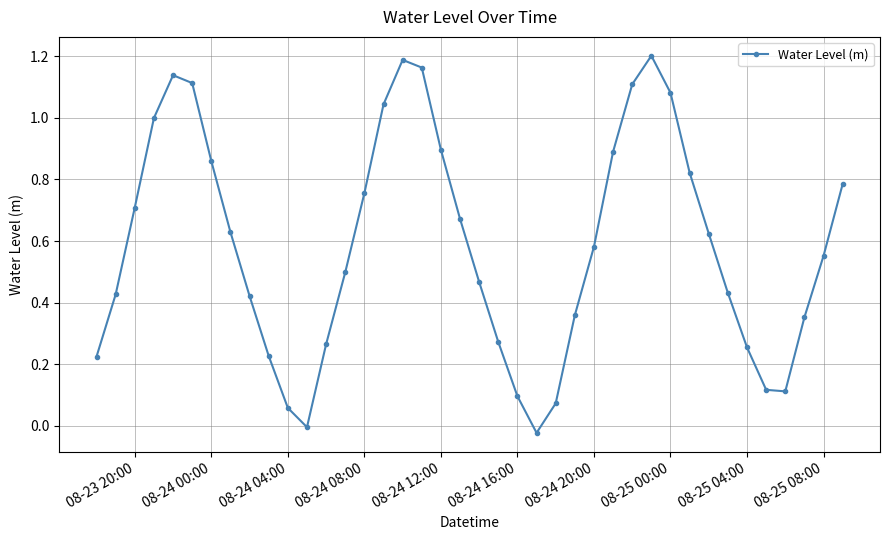

How many interior local valleys (lower than both neighbors) does the data have?

3